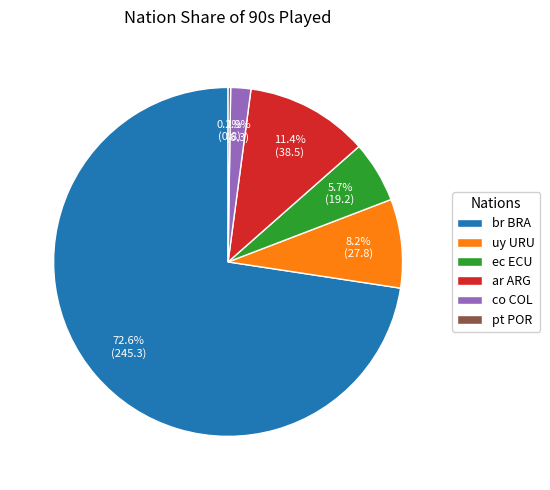

Is it true that uy URU is 16% of the pie?

False